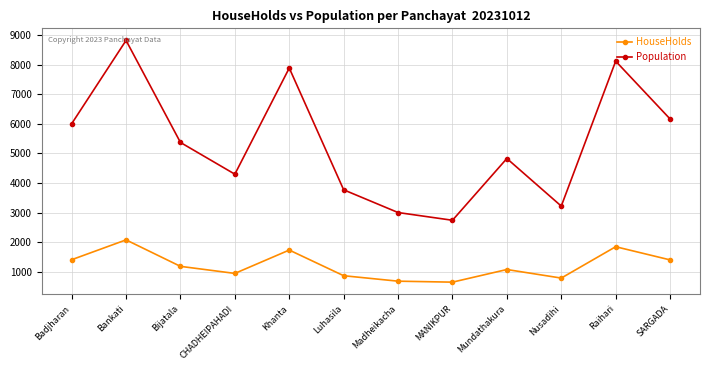

What is the difference between the highest and lowest values at MANIKPUR?

2096